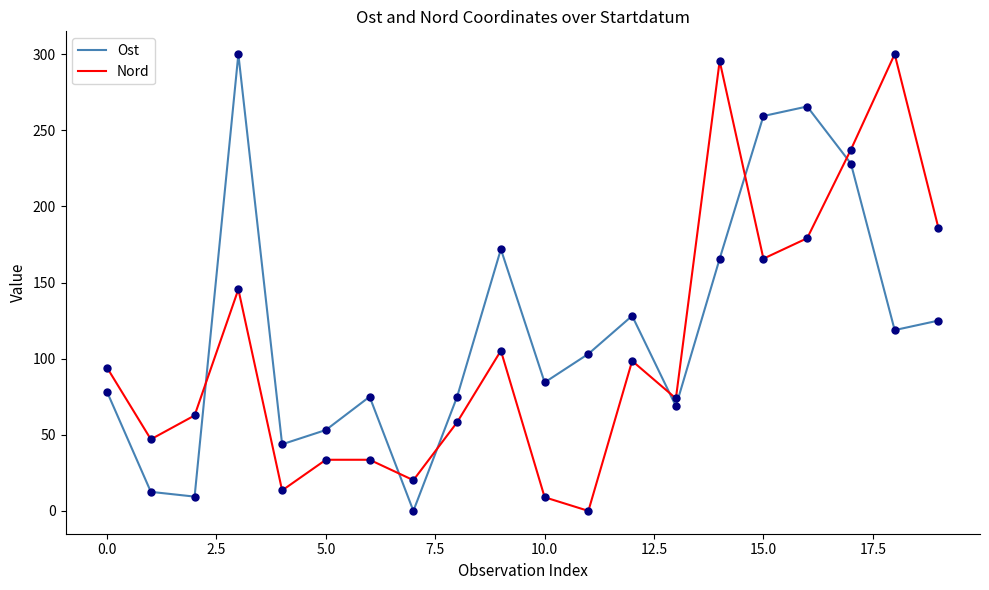

After their last crossing, which series has the higher values: Nord or Ost?

Nord